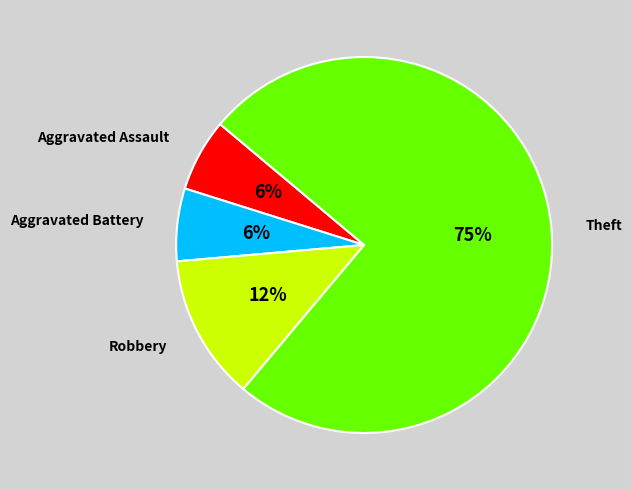

Do Robbery and Aggravated Battery together represent more than half of the pie?

No